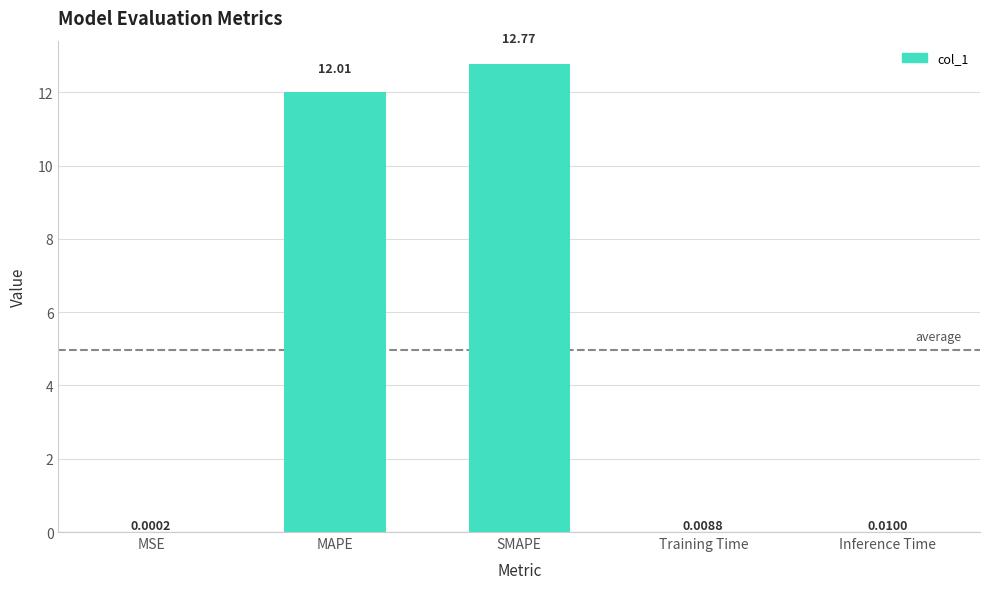

Where is the data nearest to the value 6?

Inference Time